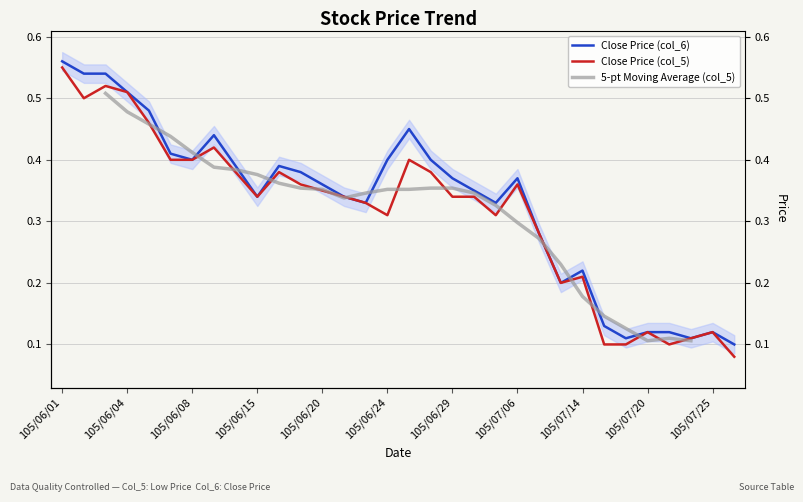

Count the Close Price (col_5) values in the range 0 to 1.

32